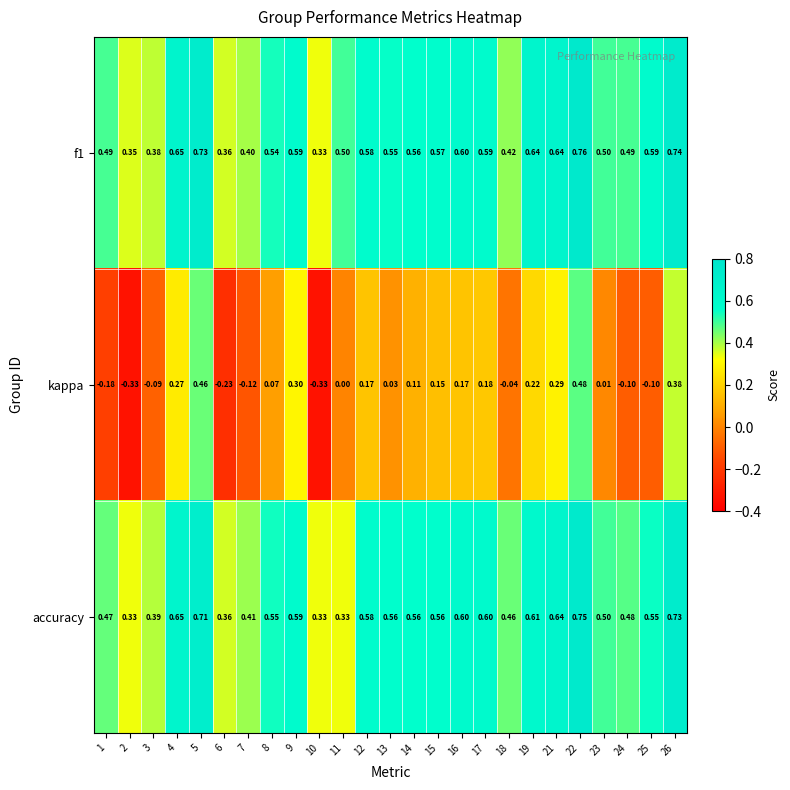

What is the spread (max minus min) of values at 18?

0.5